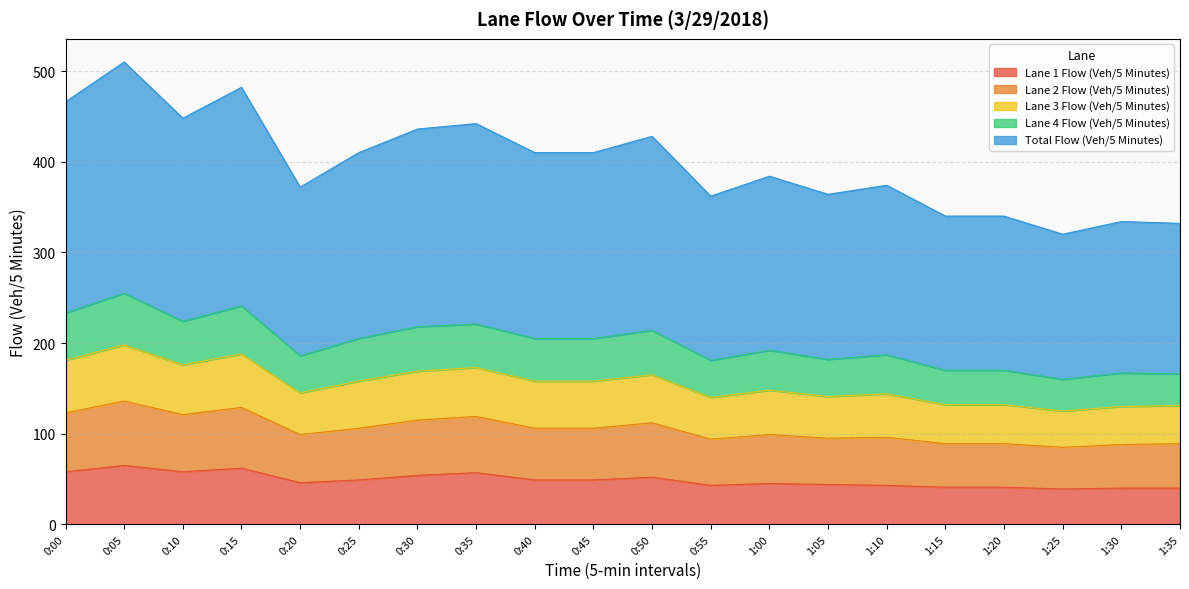

True or false: Lane 4 Flow (Veh/5 Minutes) has more than 0 interior local peaks.

True